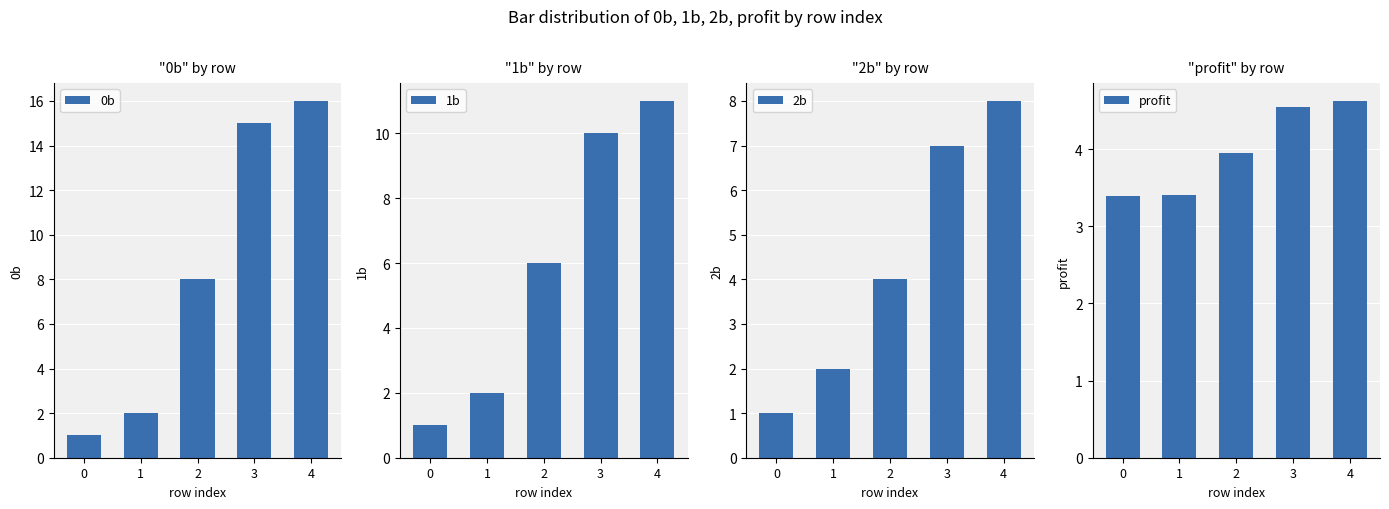

How many bars are there in total?

20